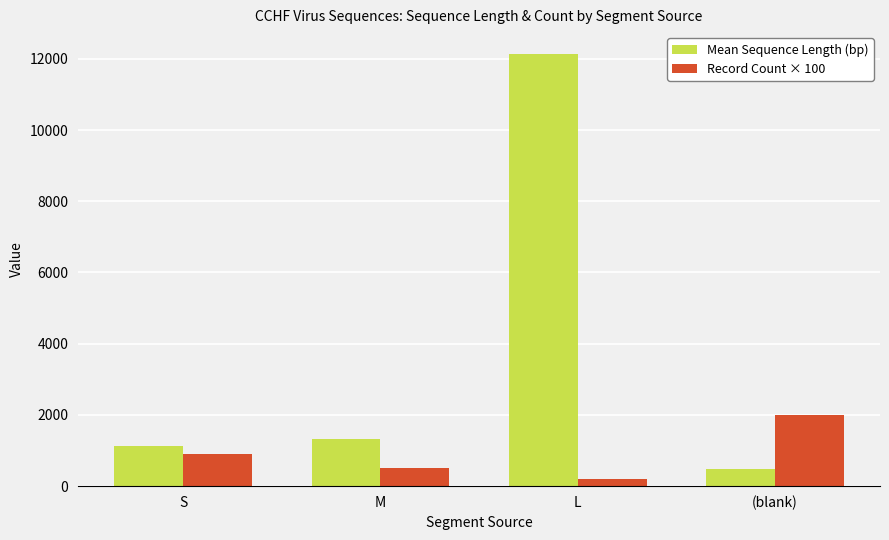

What is the maximum value shown in the chart?

12142.0